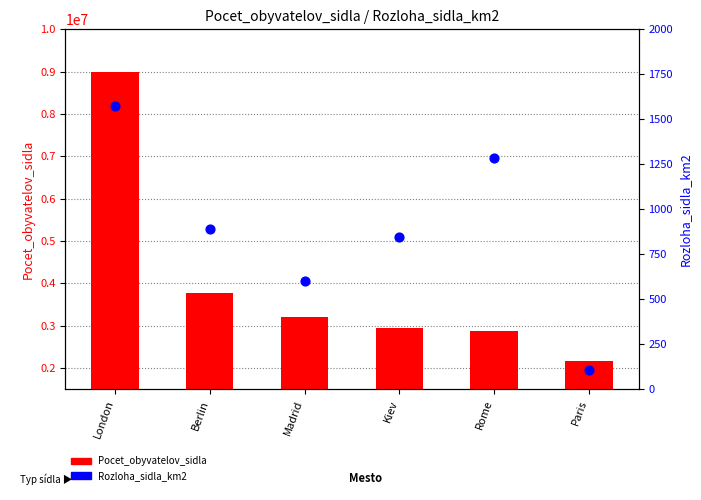

What is the total value across all series at Paris?

2165105.4